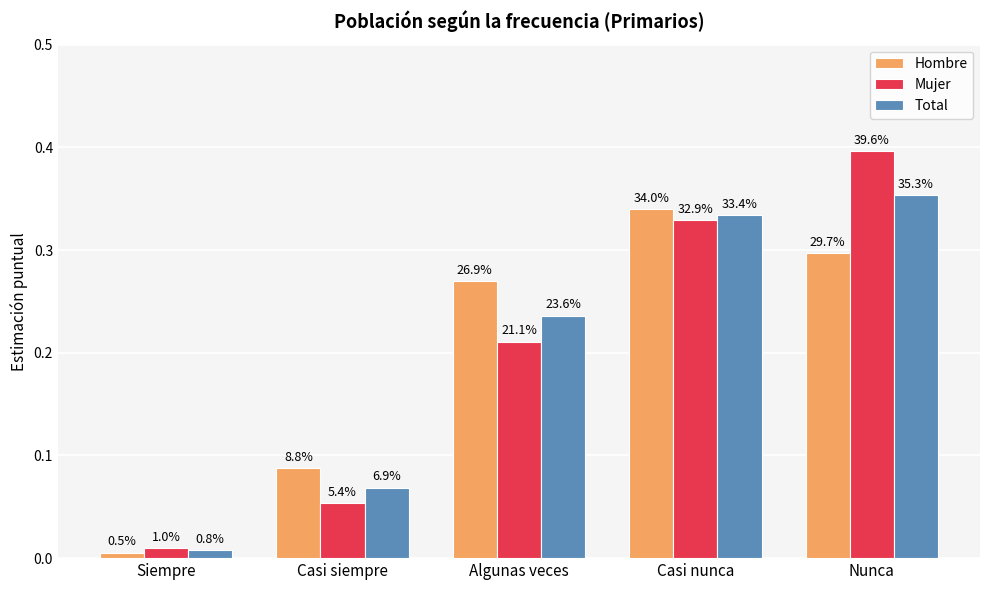

Does the chart contain stacked bars?

No